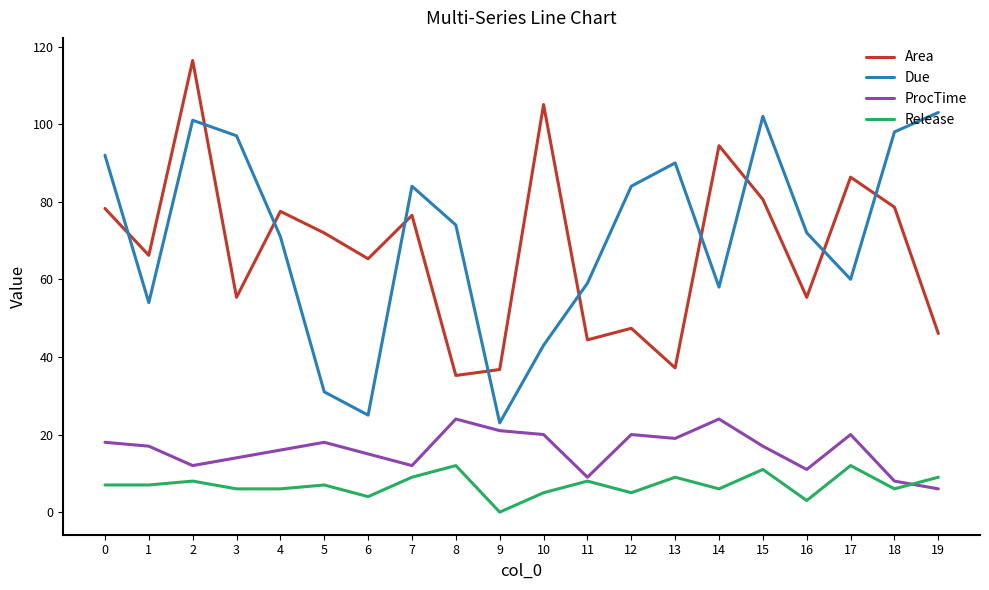

What is the difference between the highest and lowest values at 9?

36.8